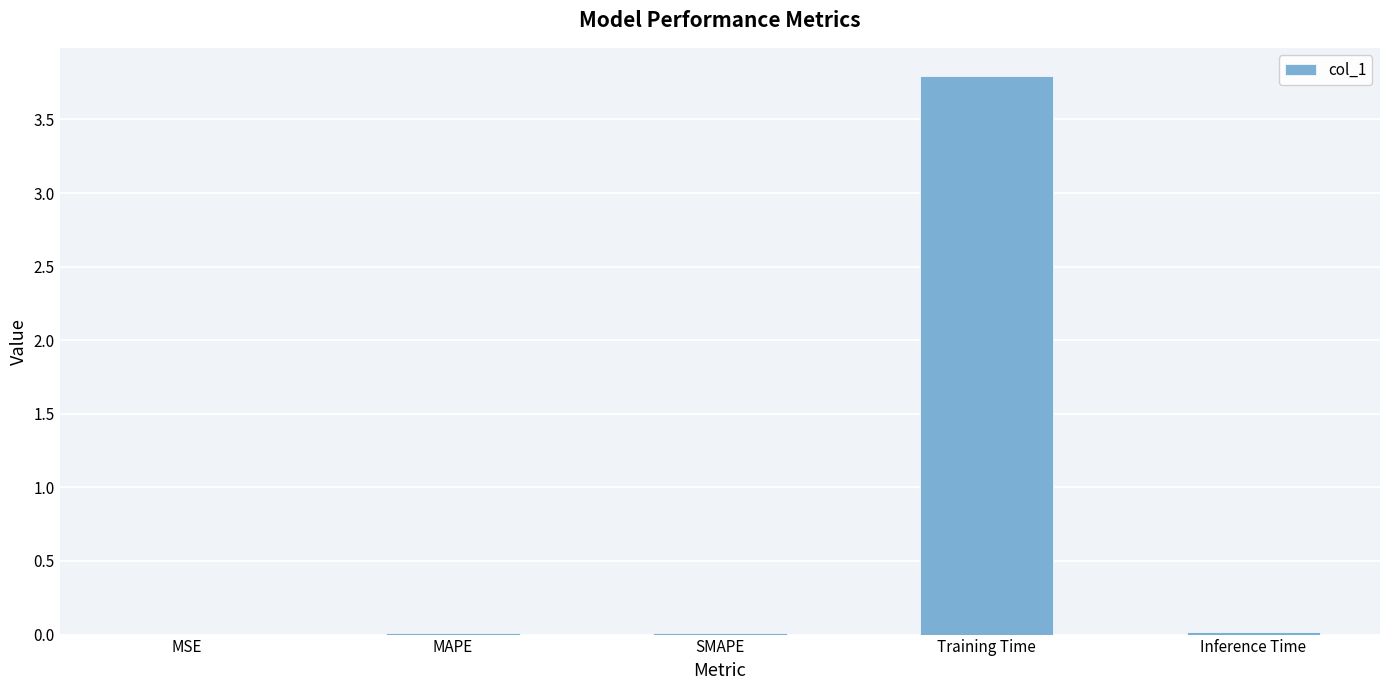

Between Training Time and MSE, which is larger?

Training Time